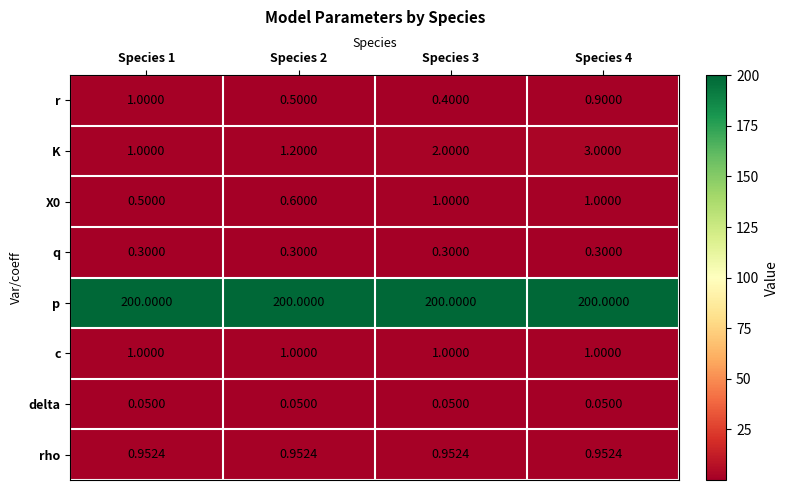

Which series has the widest spread of values?

K